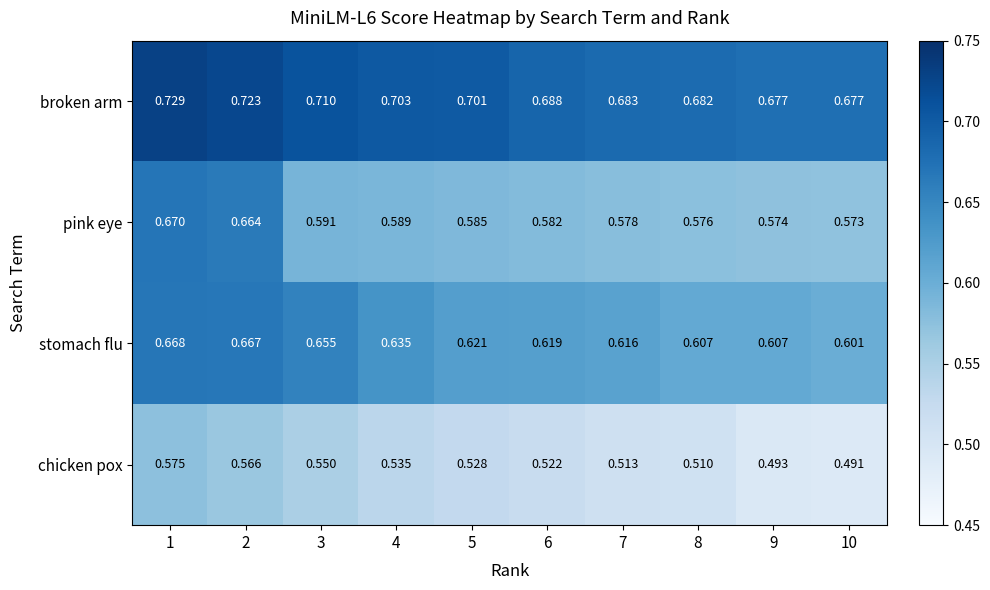

Which series has the largest total across all categories?

broken arm